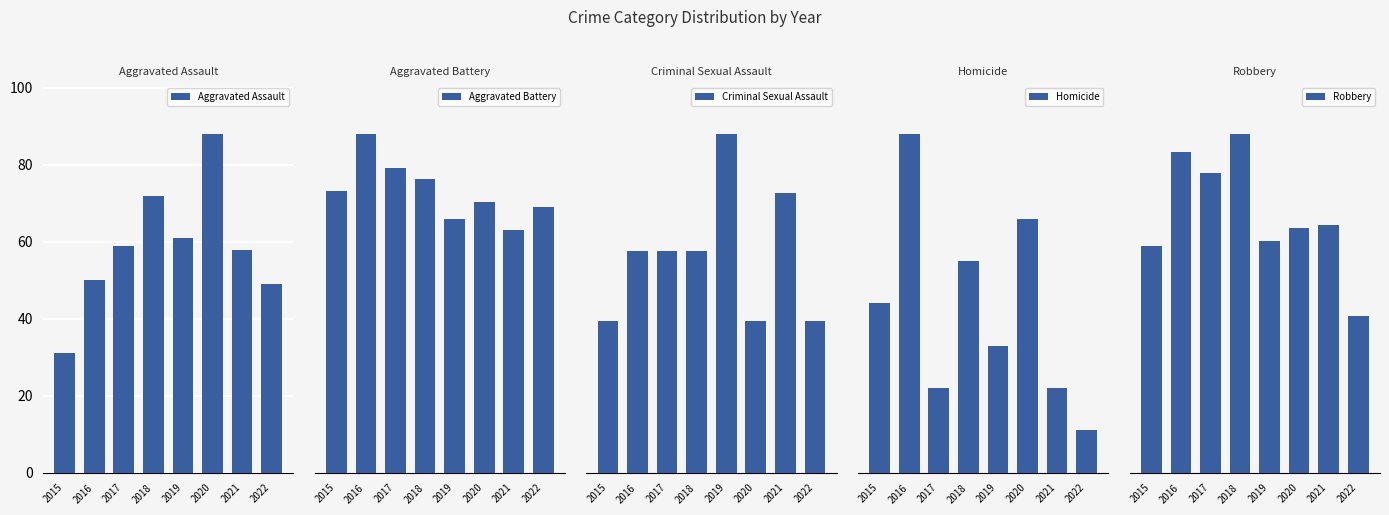

Are the bars horizontal?

No